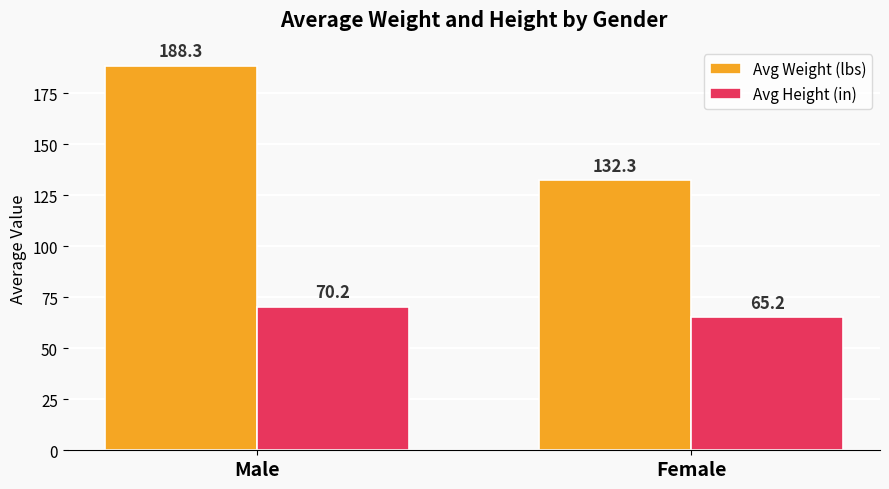

At which category is the sum across all series the highest?

Male